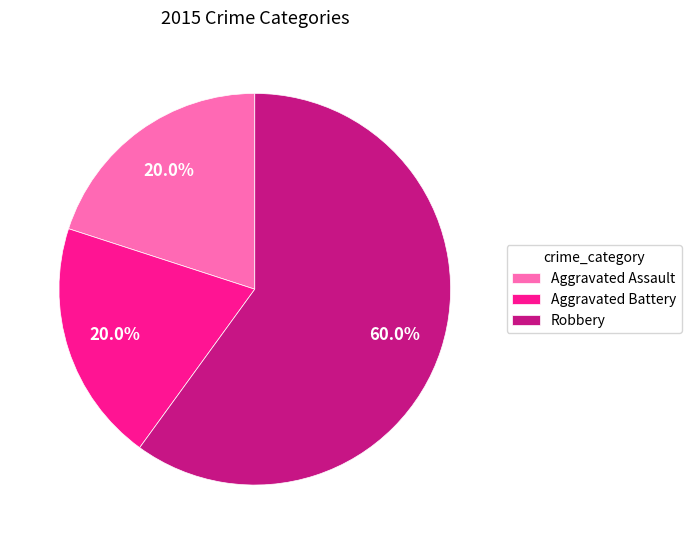

To the nearest percent, what is the average slice percentage?

33%